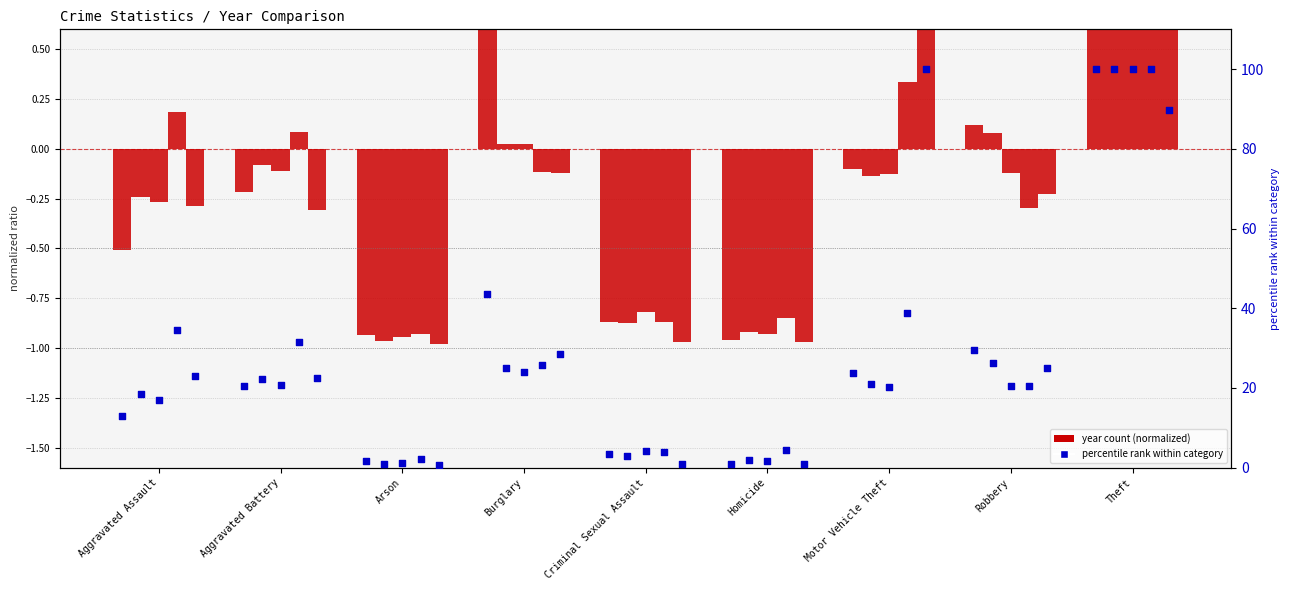

Between Arson and Criminal Sexual Assault, which is larger?

Criminal Sexual Assault